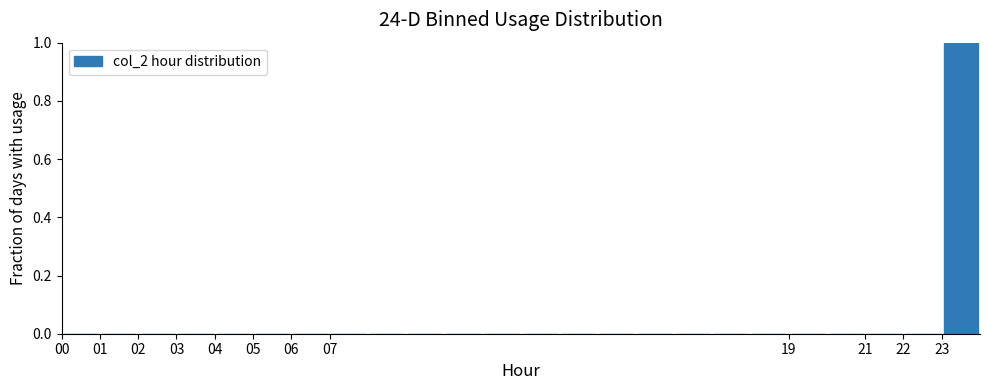

How tall is the bar that spans 23 to 24 on the x-axis? The values are not printed on the chart, so give them approximately, as read against the axis.

1